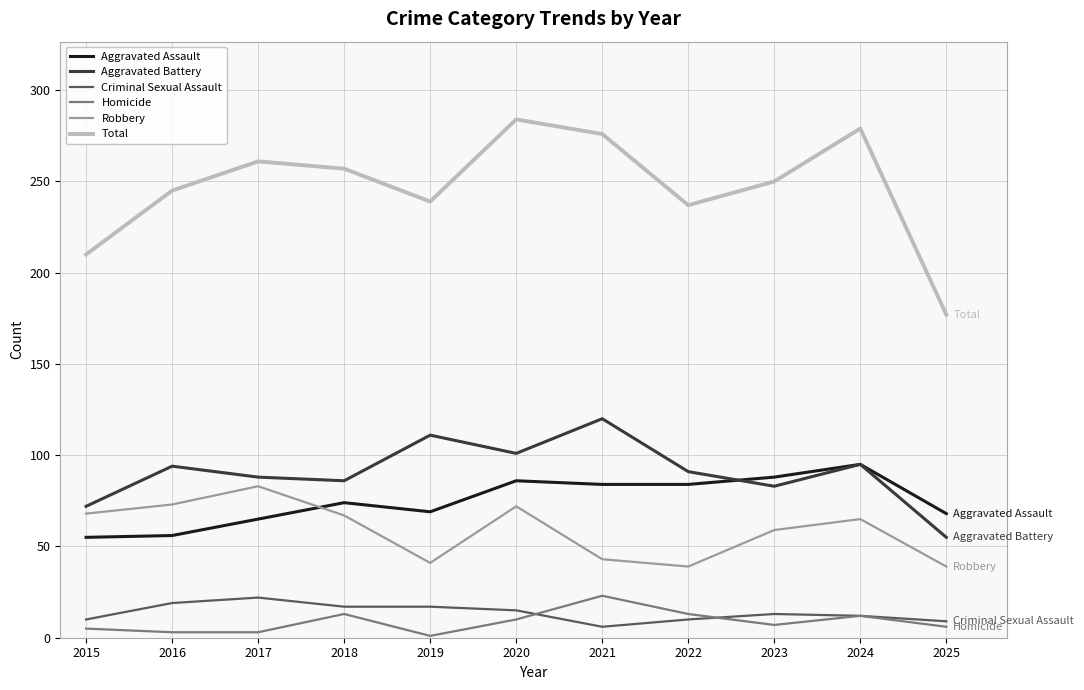

What is the difference between the highest and lowest values at 2025?

171